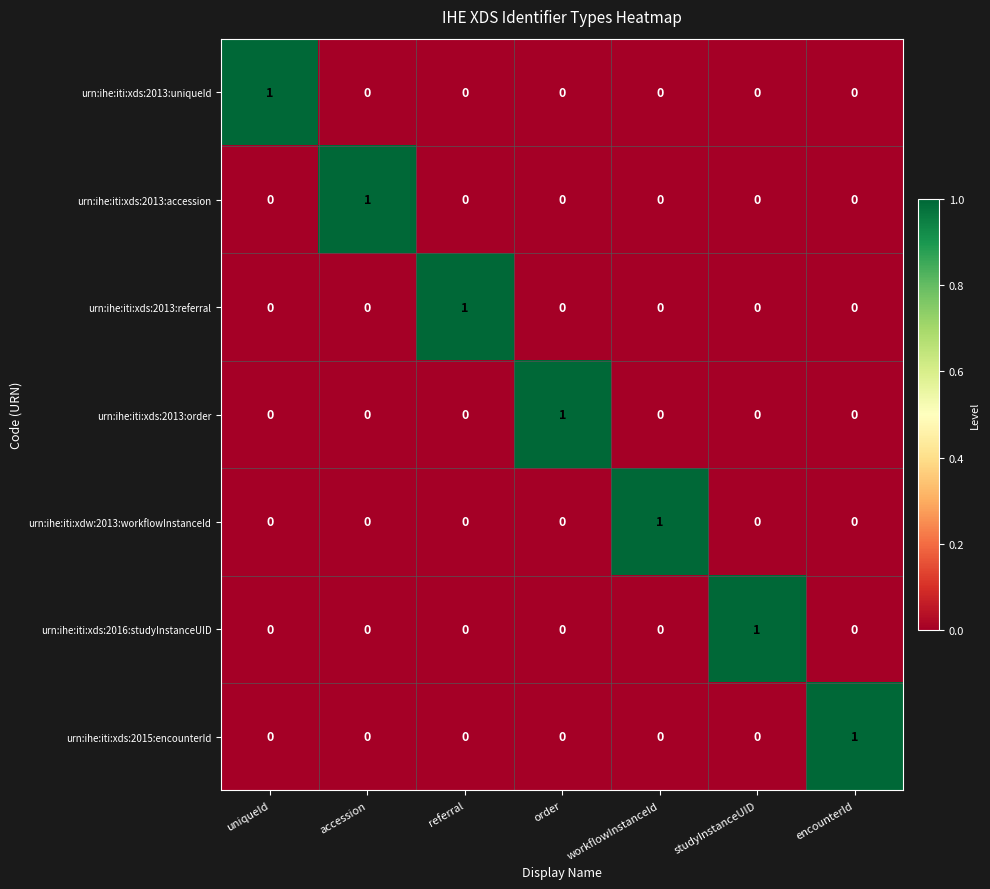

True or false: urn:ihe:iti:xdw:2013:workflowInstanceId has a value of 0 at workflowInstanceId.

False